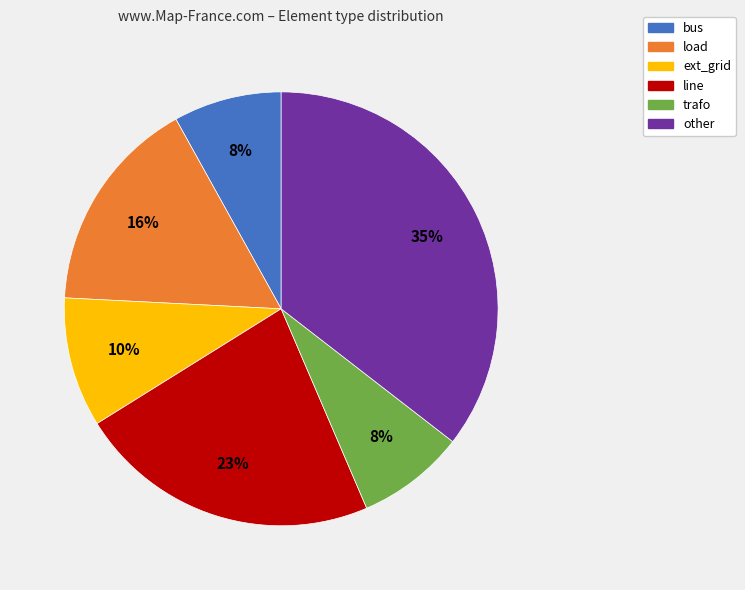

How many segments does this pie chart have?

6